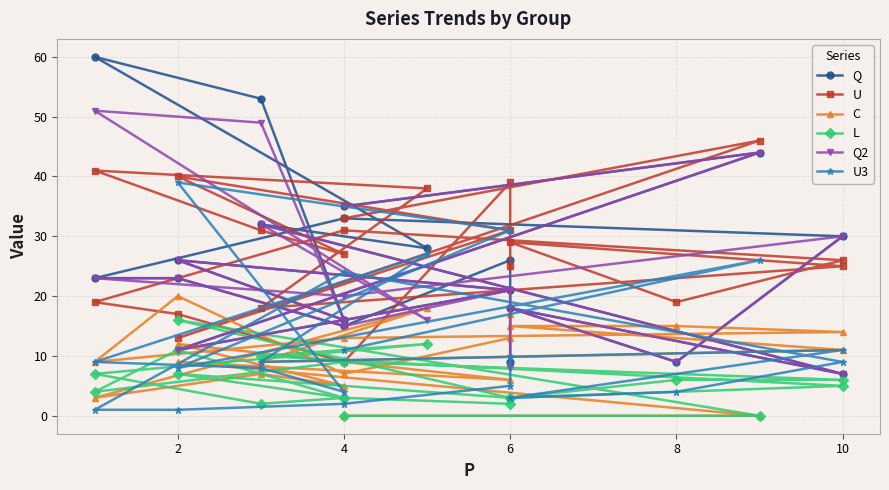

Is this an area chart (filled region under the line)?

No